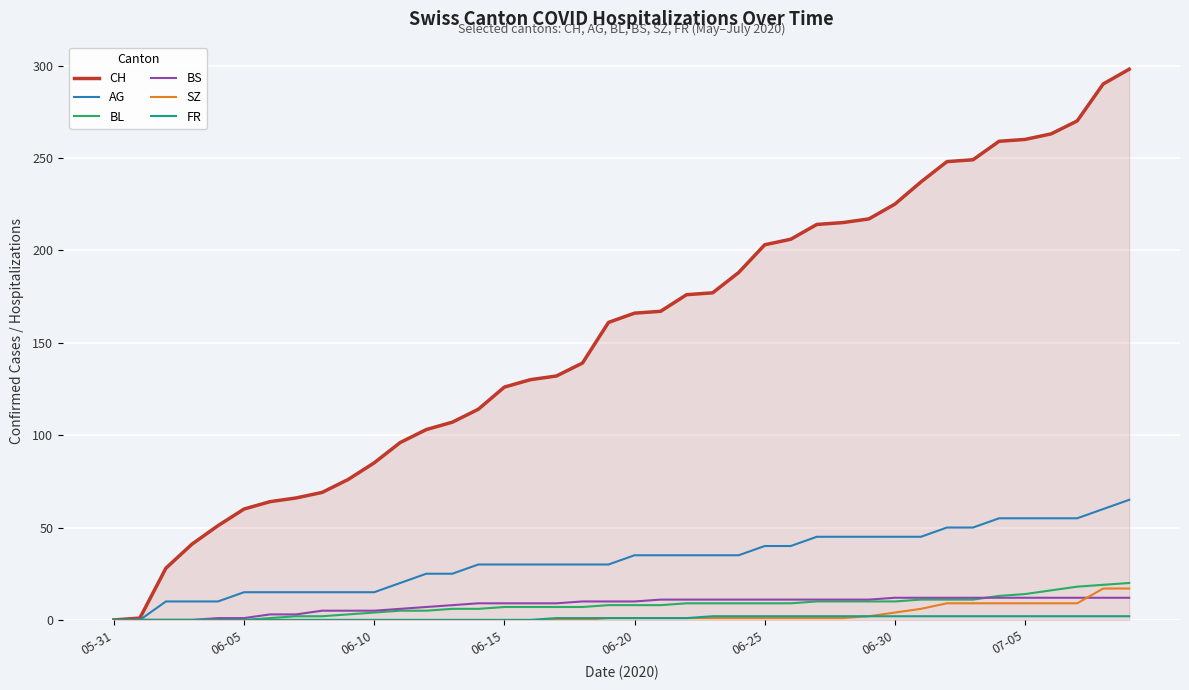

What is the maximum value shown in the chart?

298